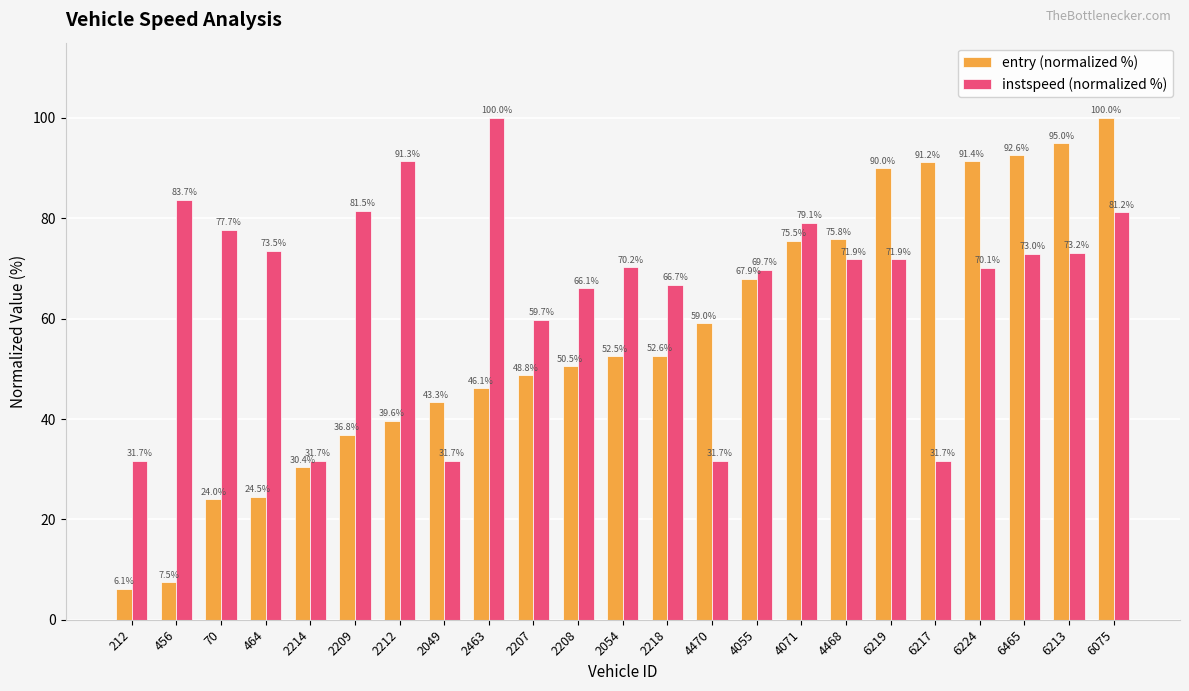

Reading right to left, what are all the values shown in this chart?

entry (normalized %): 6075=100.0	6213=95.0	6465=92.6	6224=91.4	6217=91.2	6219=90.0	4468=75.8	4071=75.5	4055=67.9	4470=59.0	2218=52.6	2054=52.5	2208=50.5	2207=48.8	2463=46.1	2049=43.3	2212=39.6	2209=36.8	2214=30.4	464=24.5	70=24.0	456=7.5	212=6.1
instspeed (normalized %): 6075=81.2	6213=73.2	6465=73.0	6224=70.1	6217=31.7	6219=71.9	4468=71.9	4071=79.1	4055=69.7	4470=31.7	2218=66.7	2054=70.2	2208=66.1	2207=59.7	2463=100.0	2049=31.7	2212=91.3	2209=81.5	2214=31.7	464=73.5	70=77.7	456=83.7	212=31.7